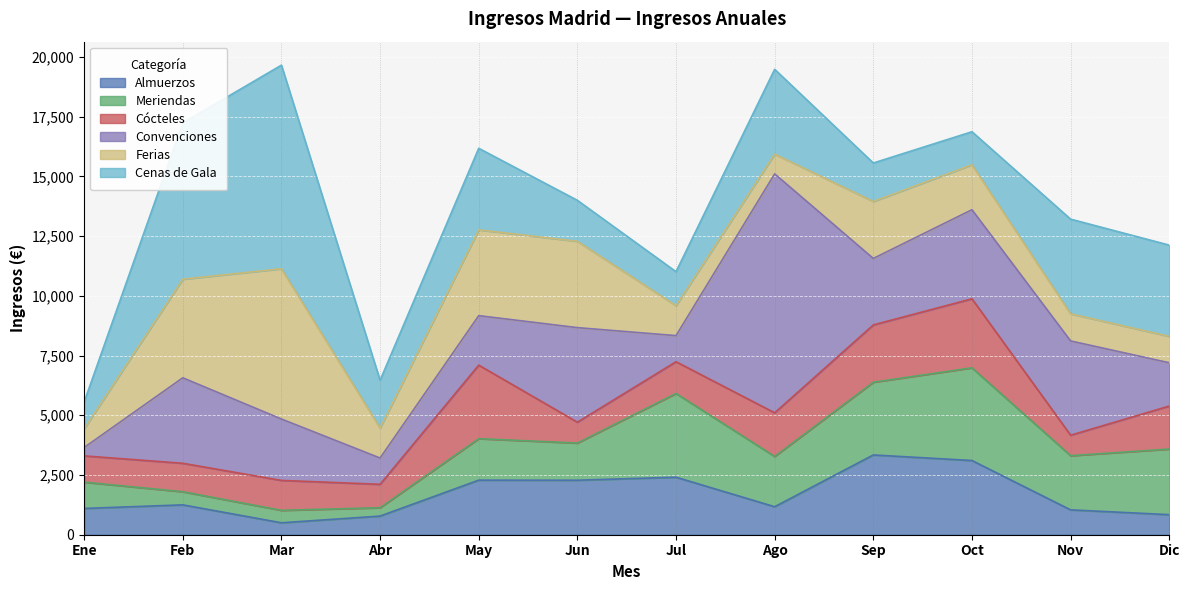

Which label corresponds to the smallest value in the chart?

Abril